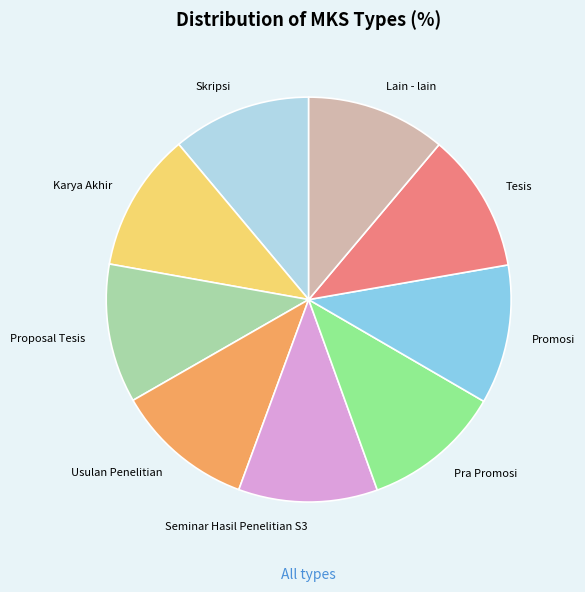

Count the number of slices in the pie.

9